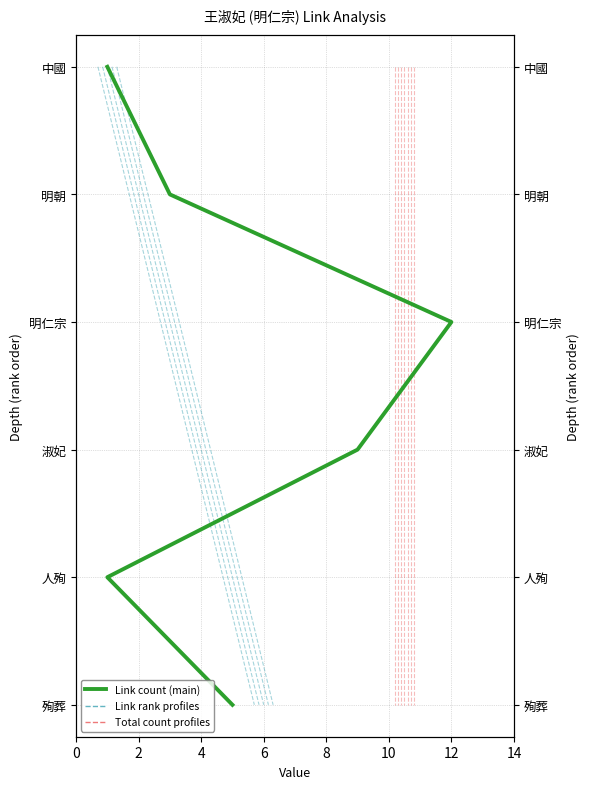

Is this an area chart (filled region under the line)?

No